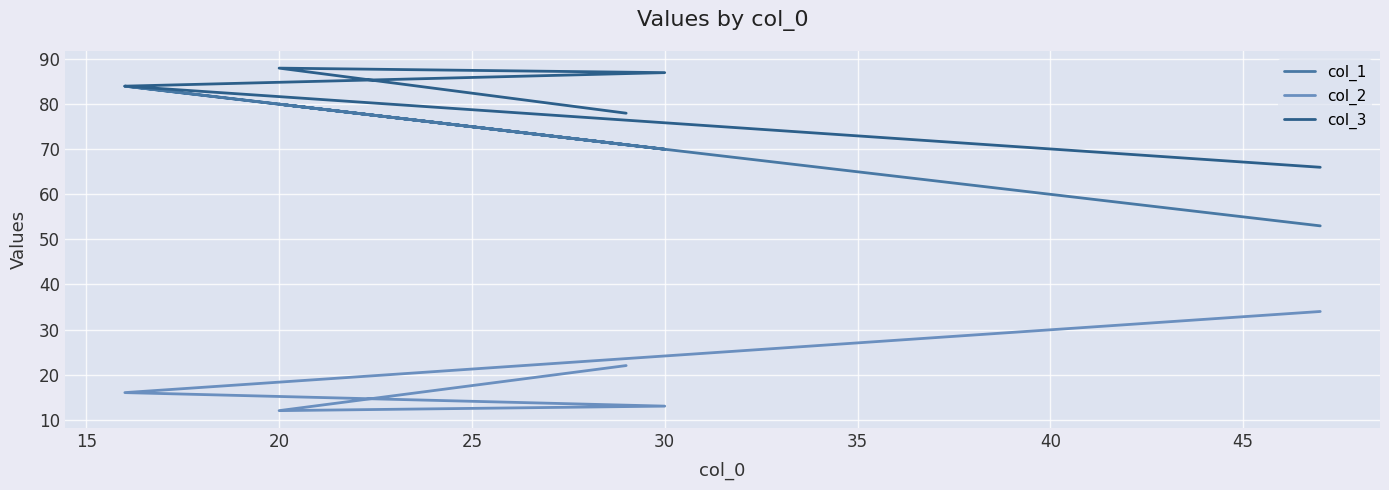

True or false: col_2 and col_3 cross at least once.

False